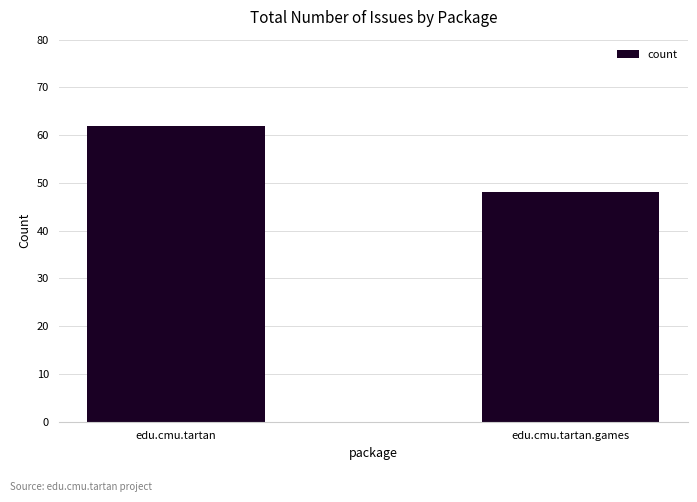

Rank the categories by value from highest to lowest.

edu.cmu.tartan, edu.cmu.tartan.games